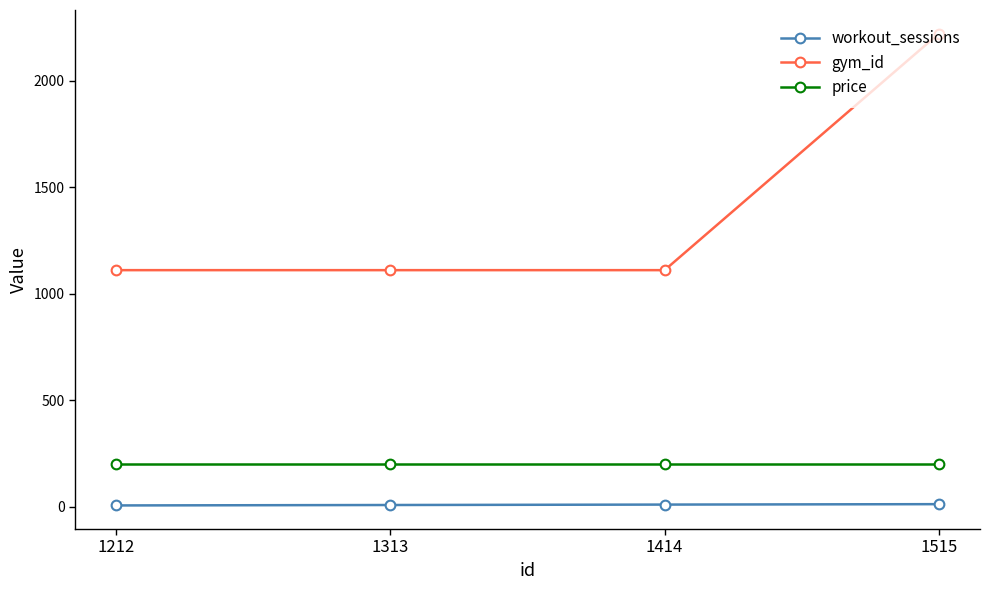

True or false: gym_id has a value of 1883 at 1313.

False